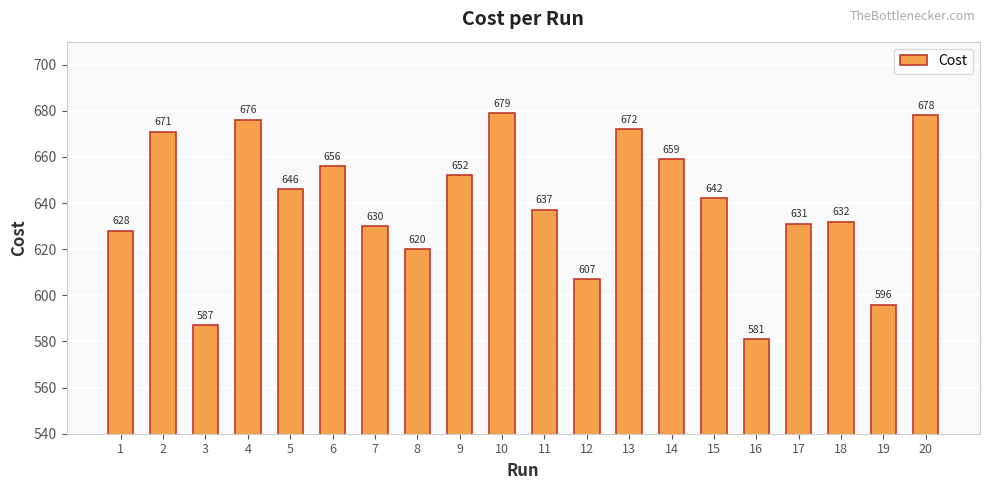

What is the average value?

639